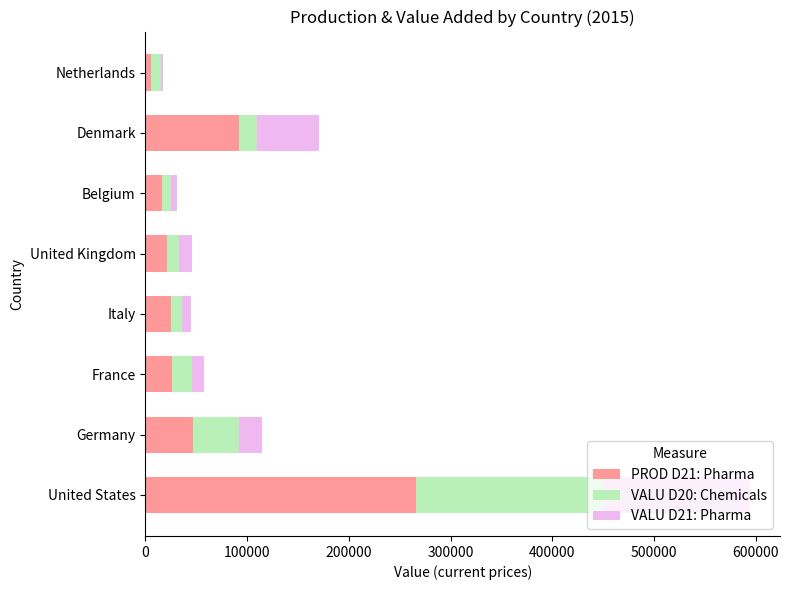

At which label does PROD D21: Pharma reach its peak?

United States